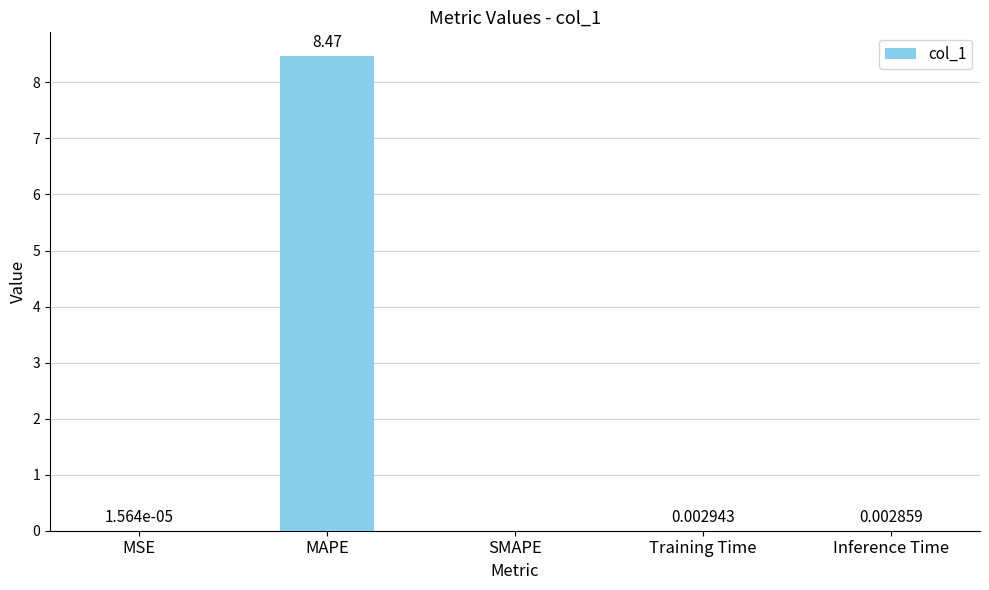

What is the sum of all values?

8.5